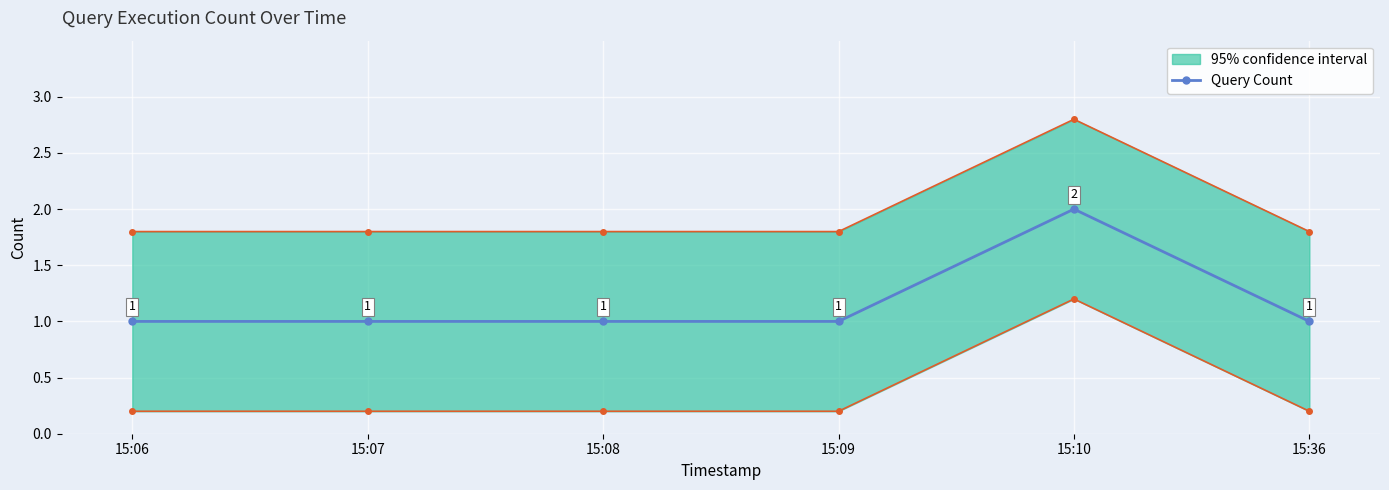

List the labels in order of value, largest first.

15:10, 15:06, 15:07, 15:08, 15:09, 15:36